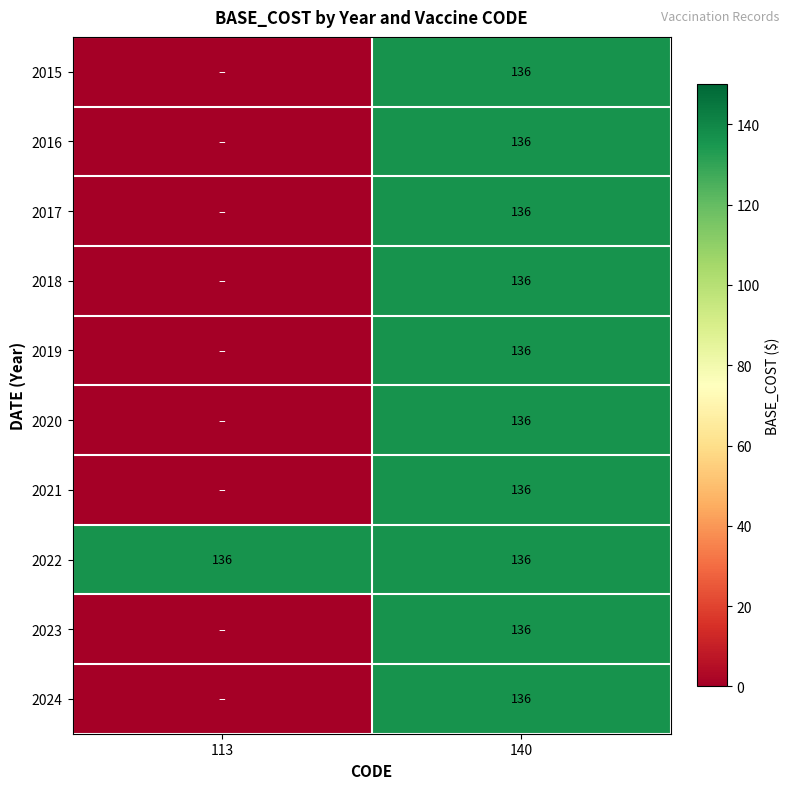

What is the sum of all 2022 values?

272